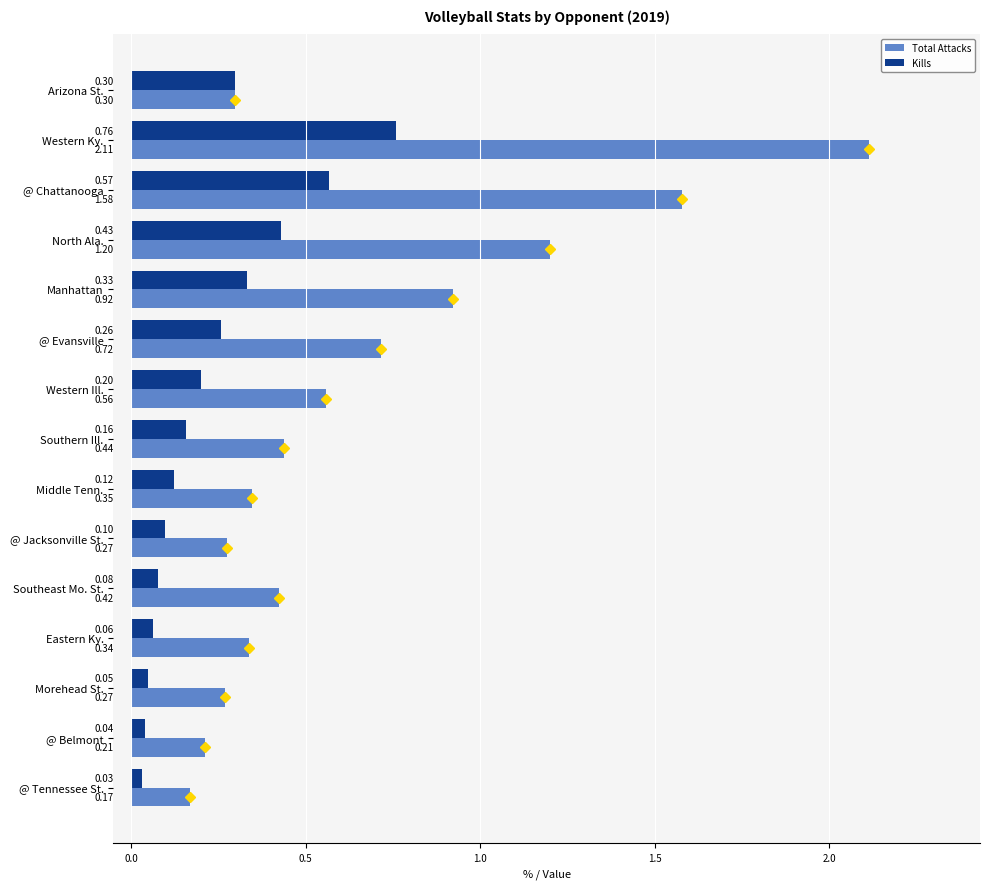

Which category has the lowest value across all series?

@ Tennessee St.